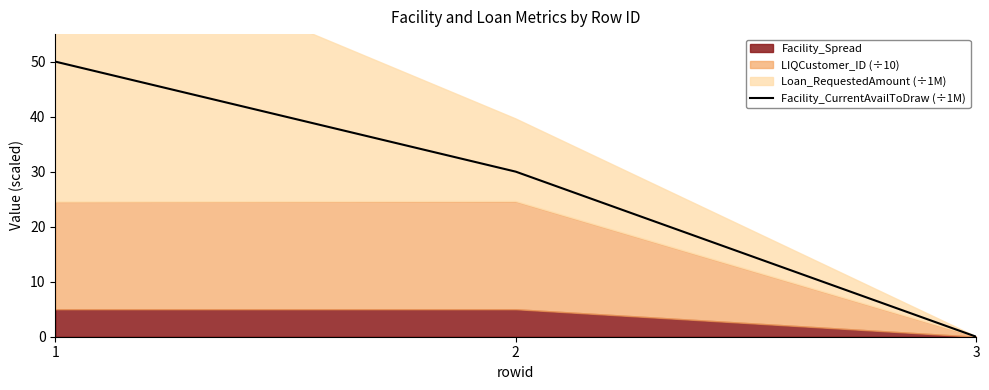

Reading left to right, transcribe all the data shown in this chart.

1=50	2=30	3=0